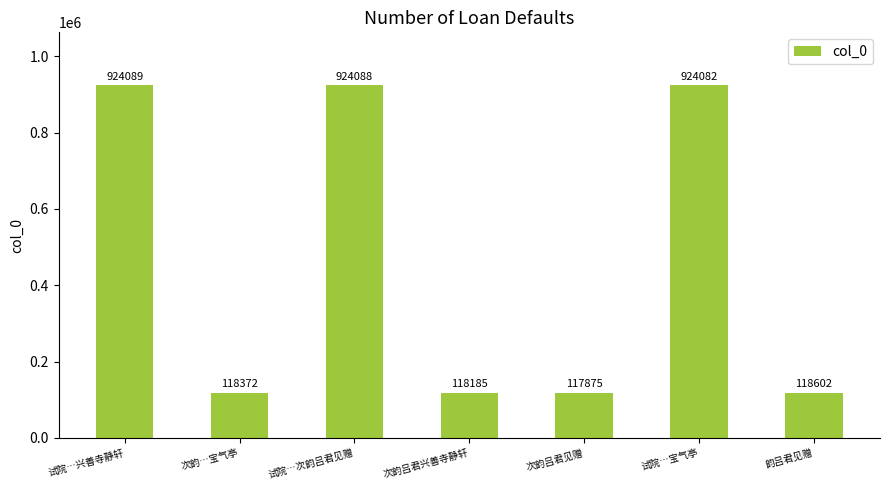

Between 次韵…宝气亭 and 次韵吕君见赠, which is larger?

次韵…宝气亭